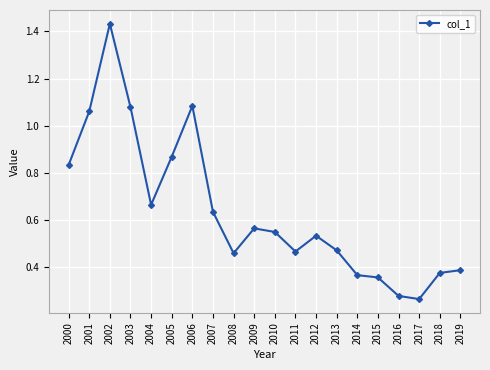

The value at 2017 is 0.5. True or false?

False